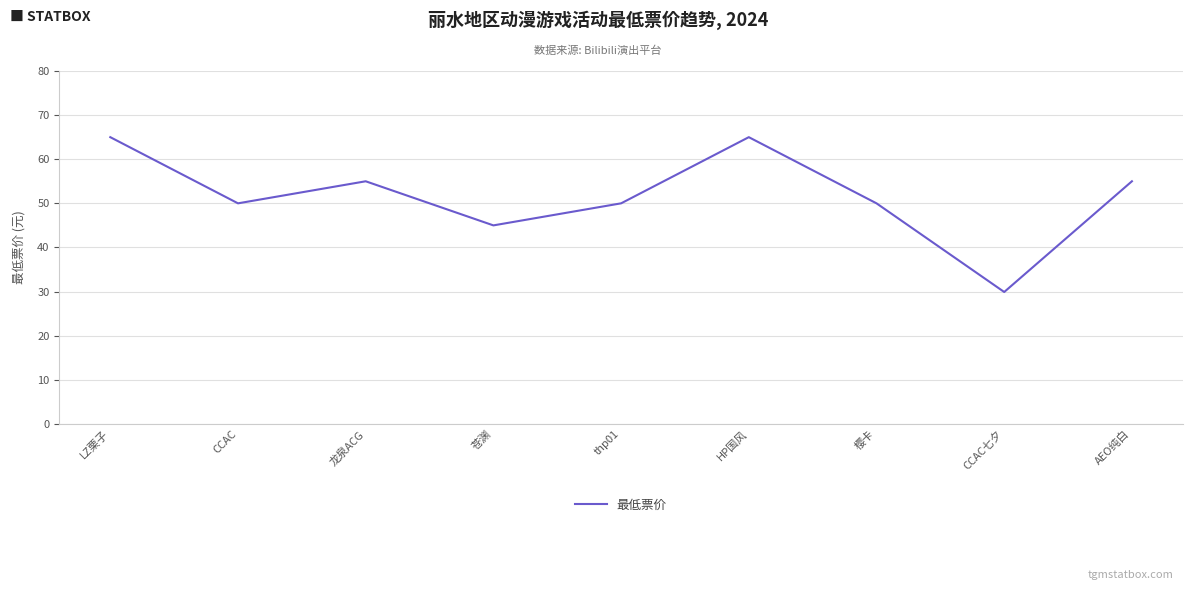

The chart shows a value of 50.0 at 樱卡. True or false?

True